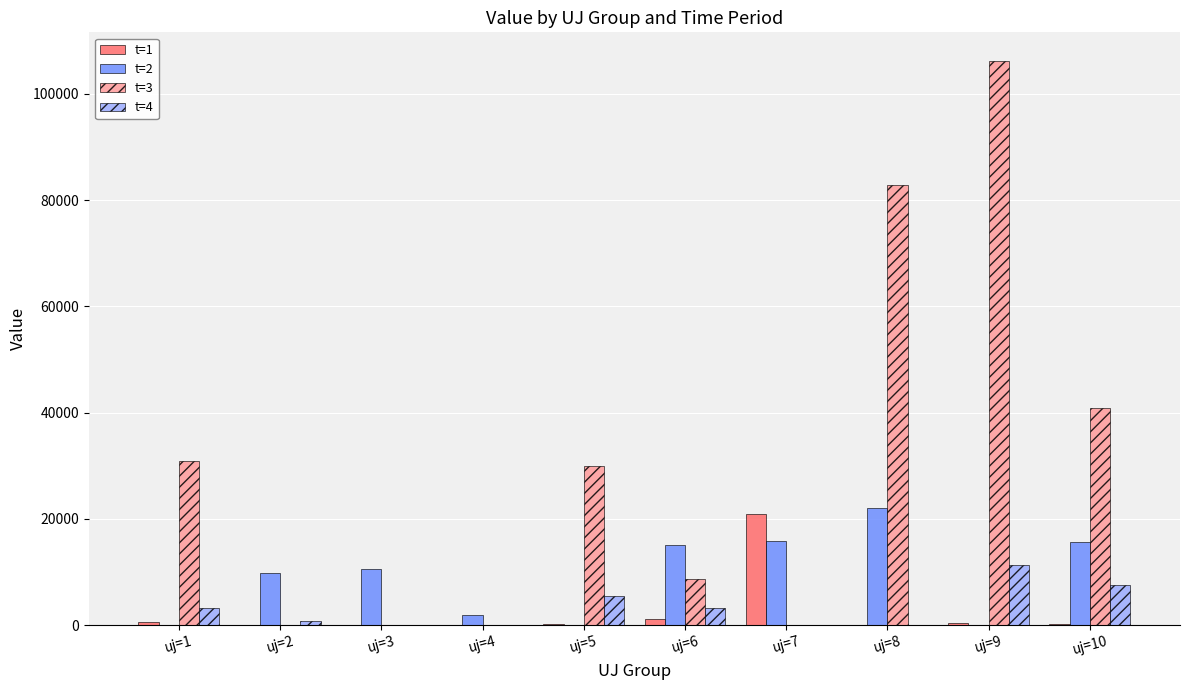

Is it true that t=2 equals 9566.0 at uj=8?

False